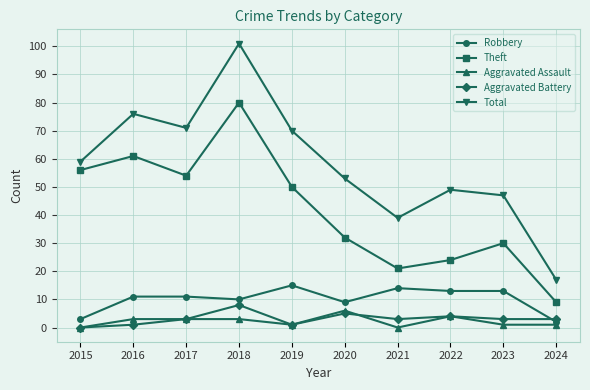

At which category does Total reach its first local valley?

2017